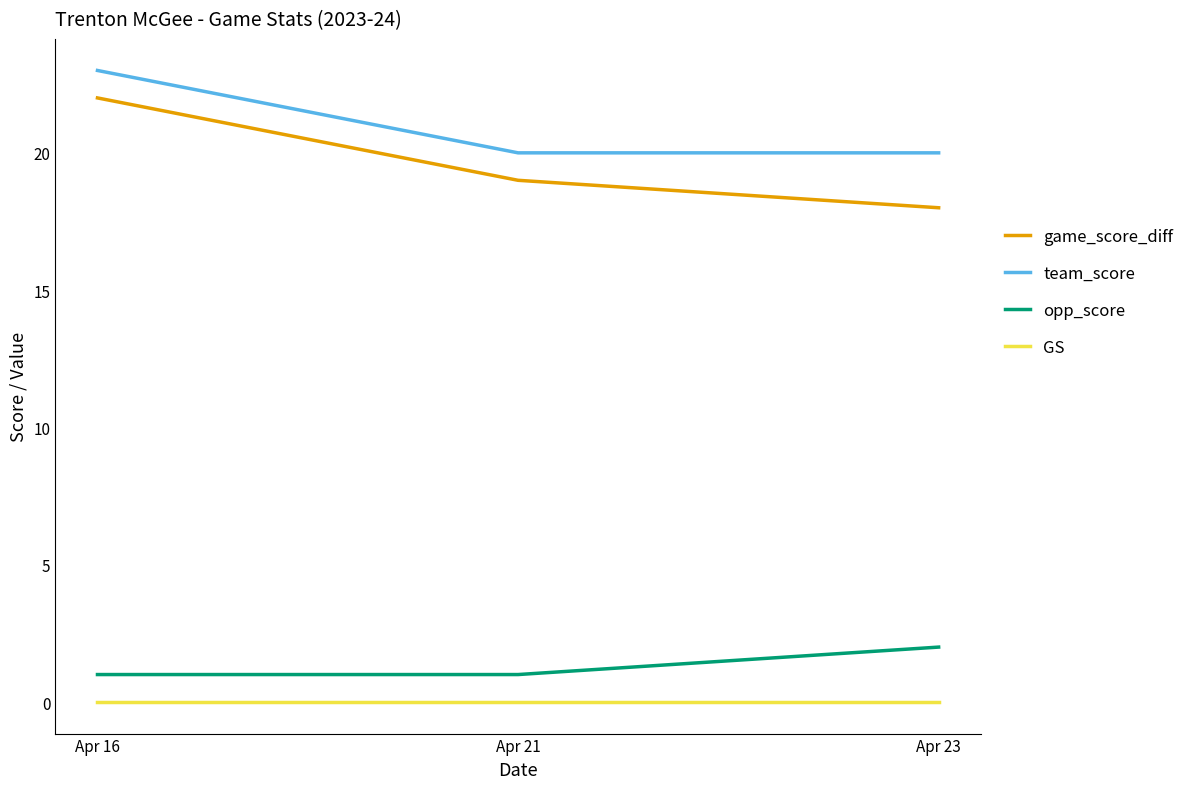

Reading right to left, what are all the values shown in this chart?

game_score_diff: Apr 23=18	Apr 21=19	Apr 16=22
team_score: Apr 23=20	Apr 21=20	Apr 16=23
opp_score: Apr 23=2	Apr 21=1	Apr 16=1
GS: Apr 23=0	Apr 21=0	Apr 16=0